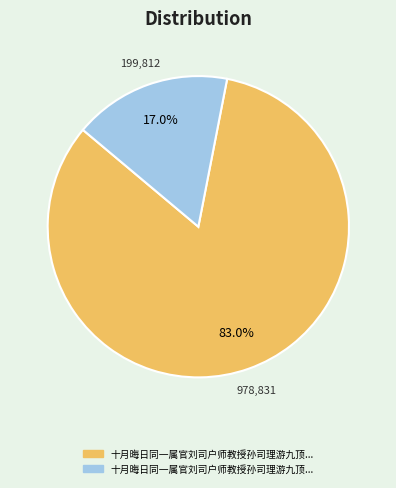

Does any single category account for the majority?

Yes